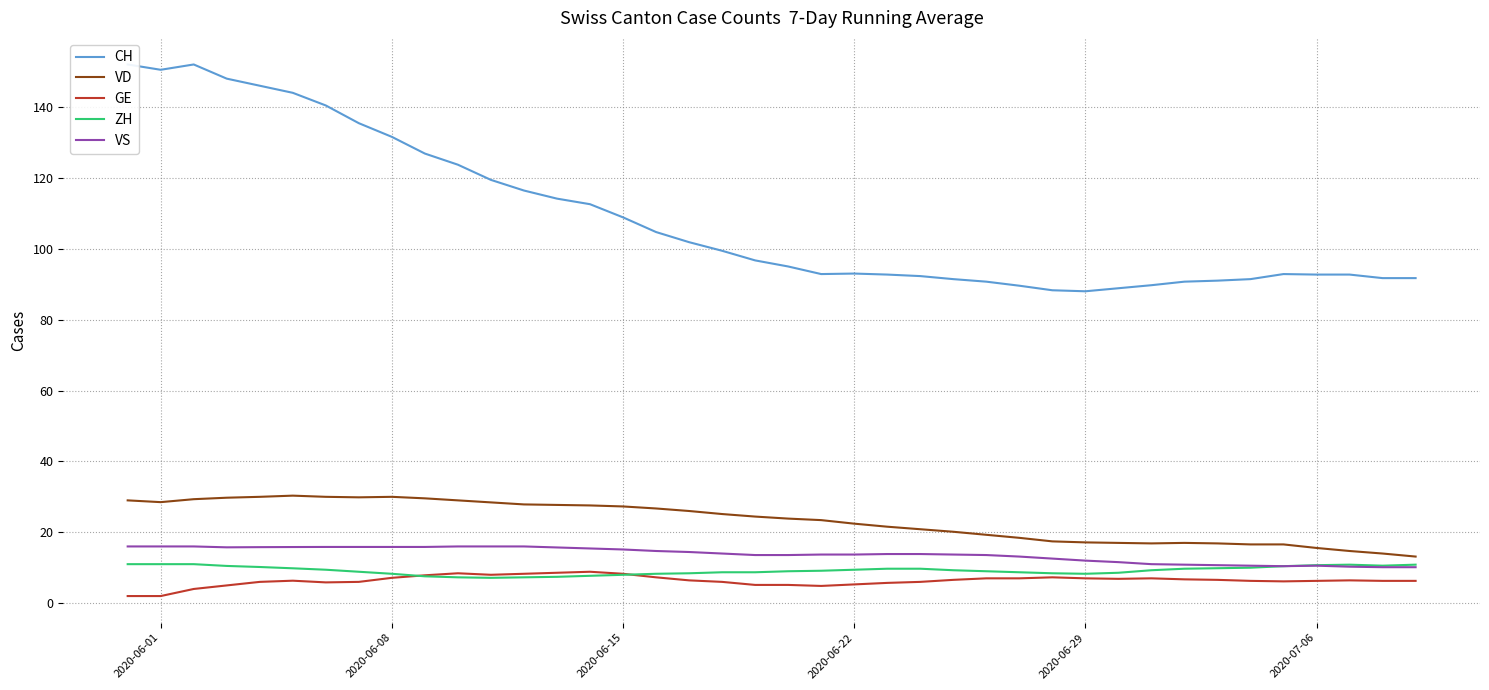

True or false: VD and GE cross at least once.

False